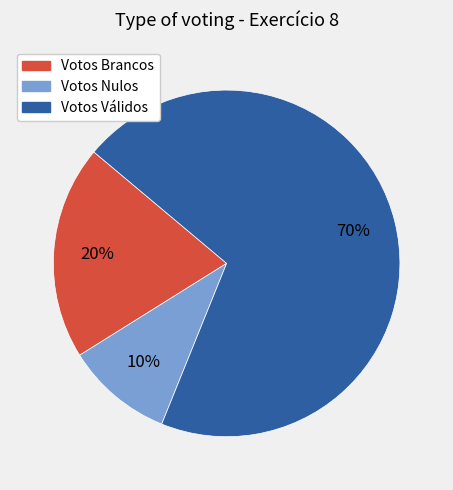

Is there any slice that represents more than half of the pie?

Yes